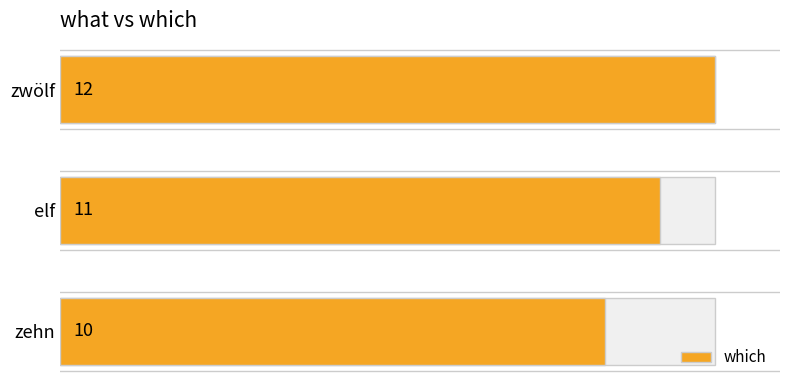

What is the value of the 2nd bar from the left?

11